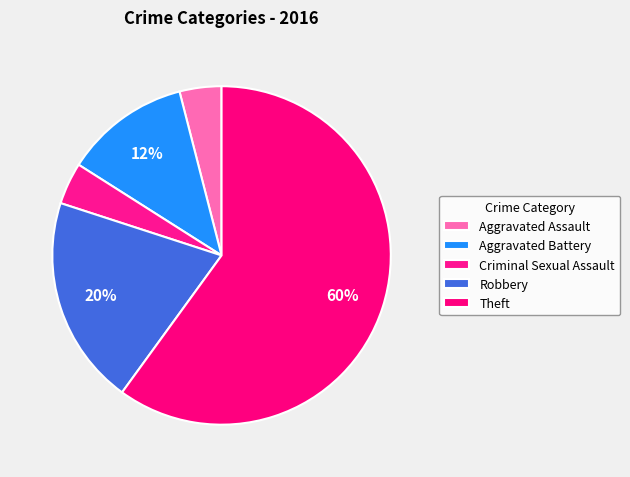

Count the number of slices in the pie.

5